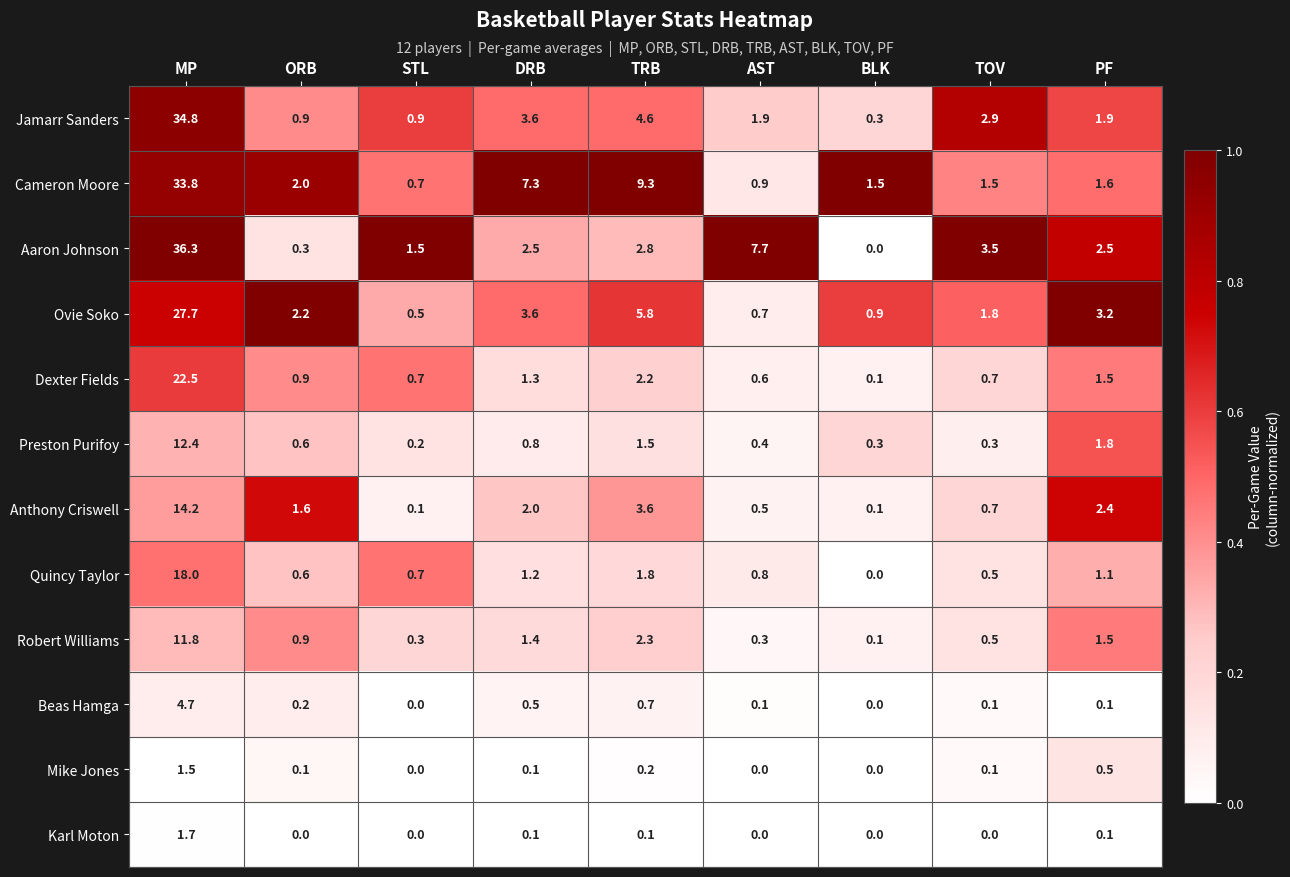

Which series has the largest total across all categories?

Cameron Moore